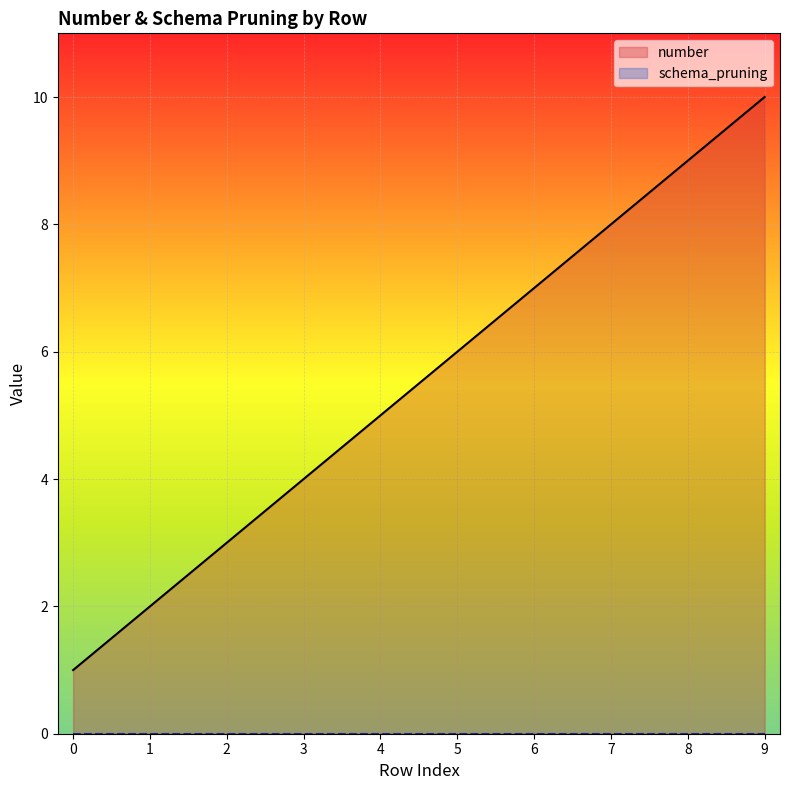

True or false: schema_pruning and number intersect in this chart.

False